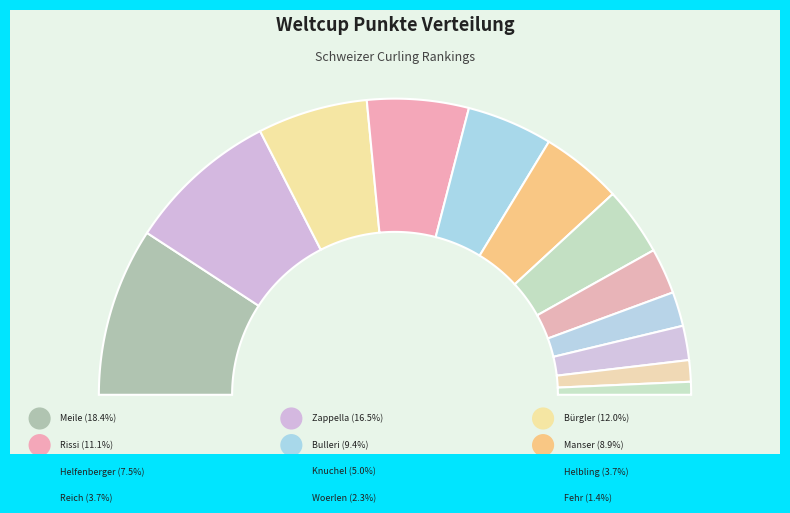

True or false: Fehr accounts for 11% of the total.

False